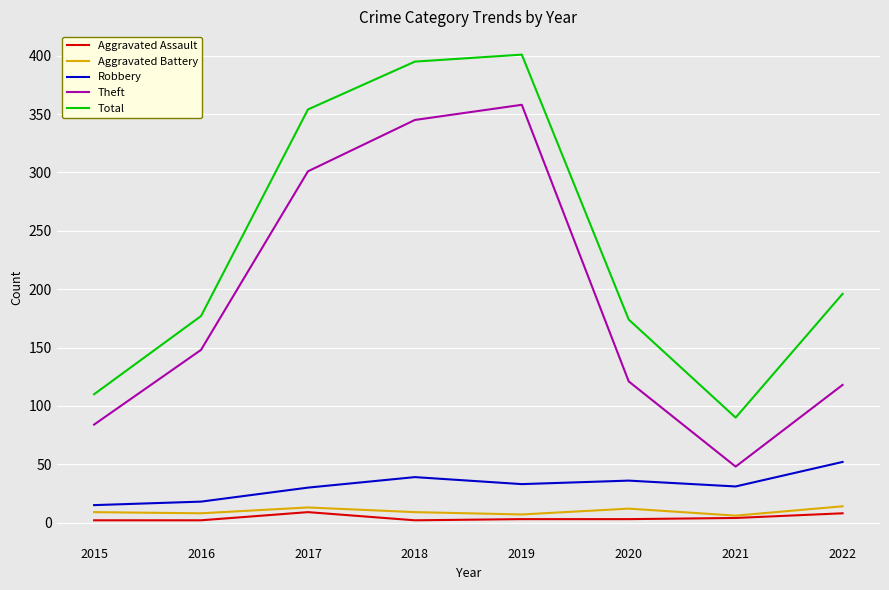

Which series has the widest spread of values?

Total